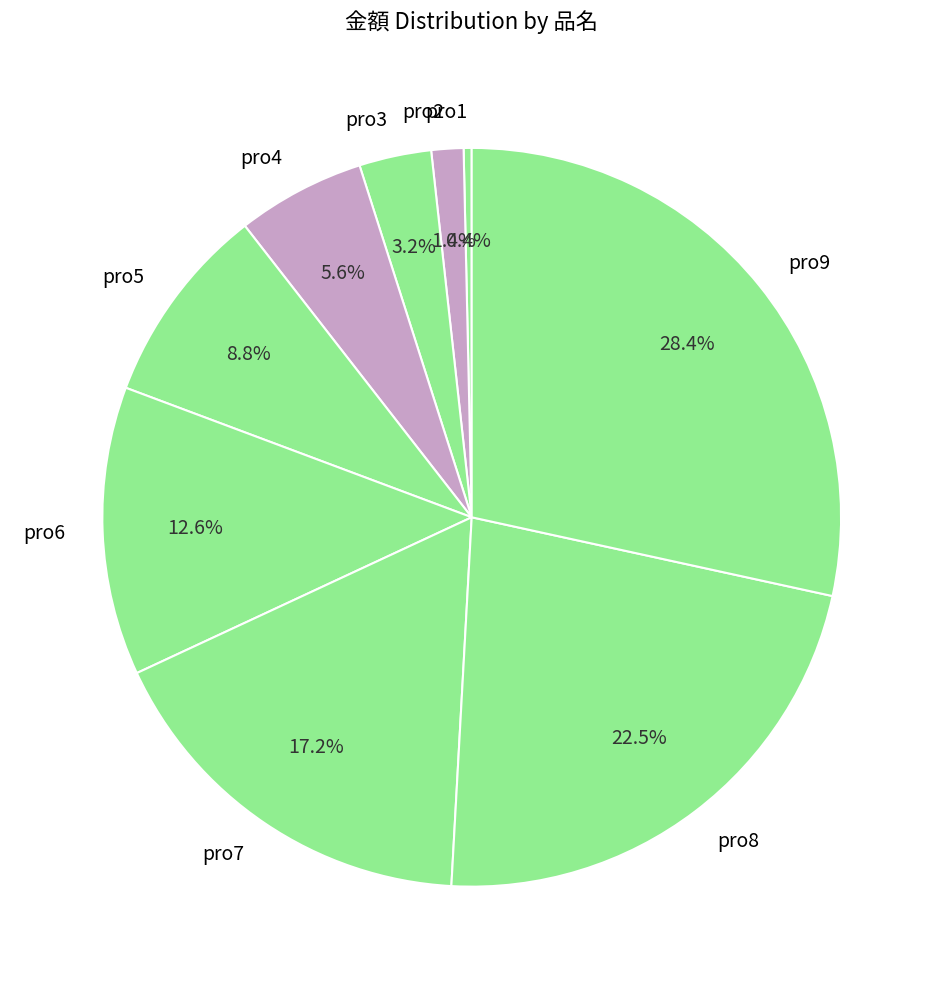

Which has a higher value, pro2 or pro1?

pro2